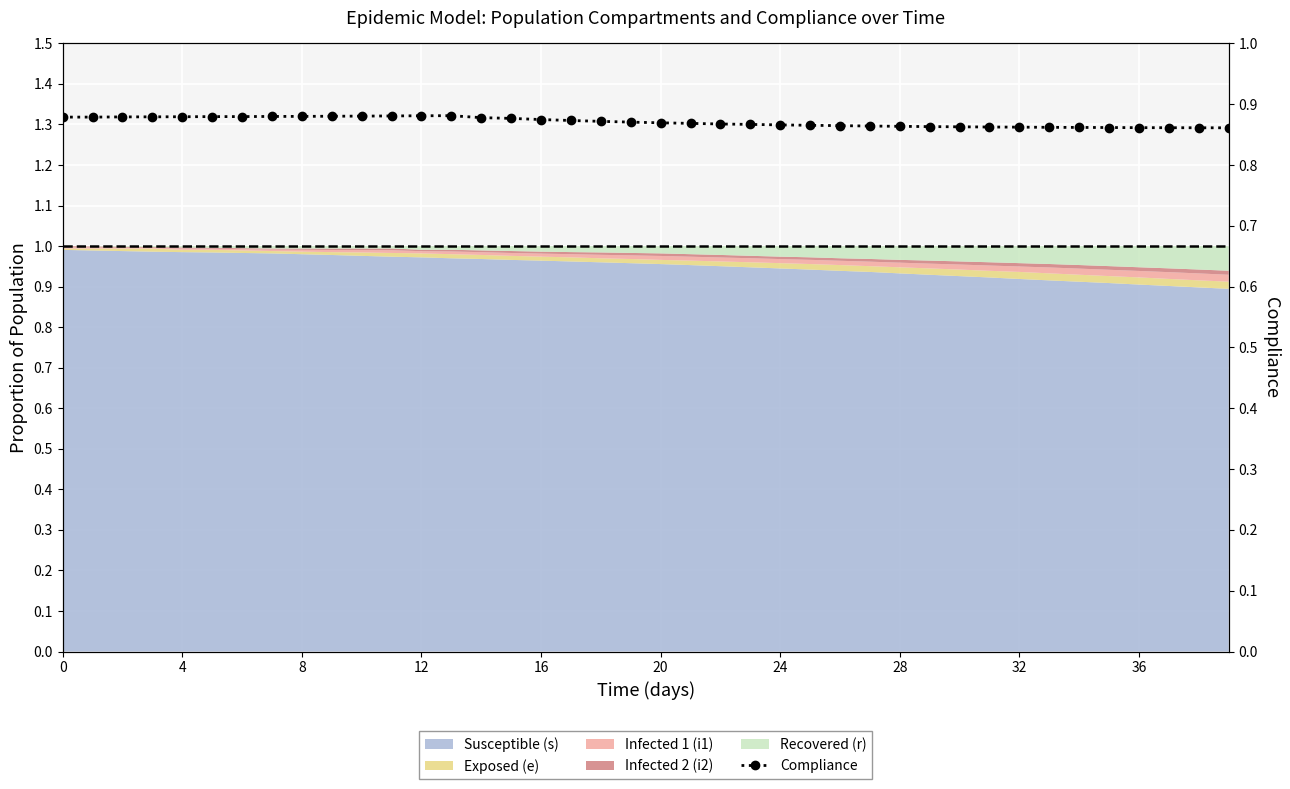

What is the label of the 5th point from the right?

35